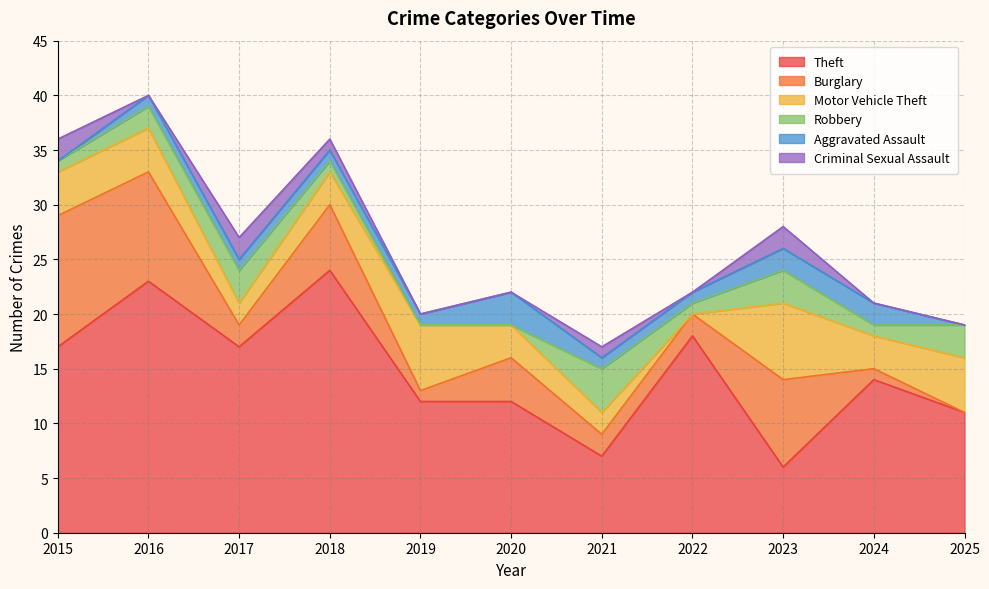

At how many categories does at least one series exceed 16?

5